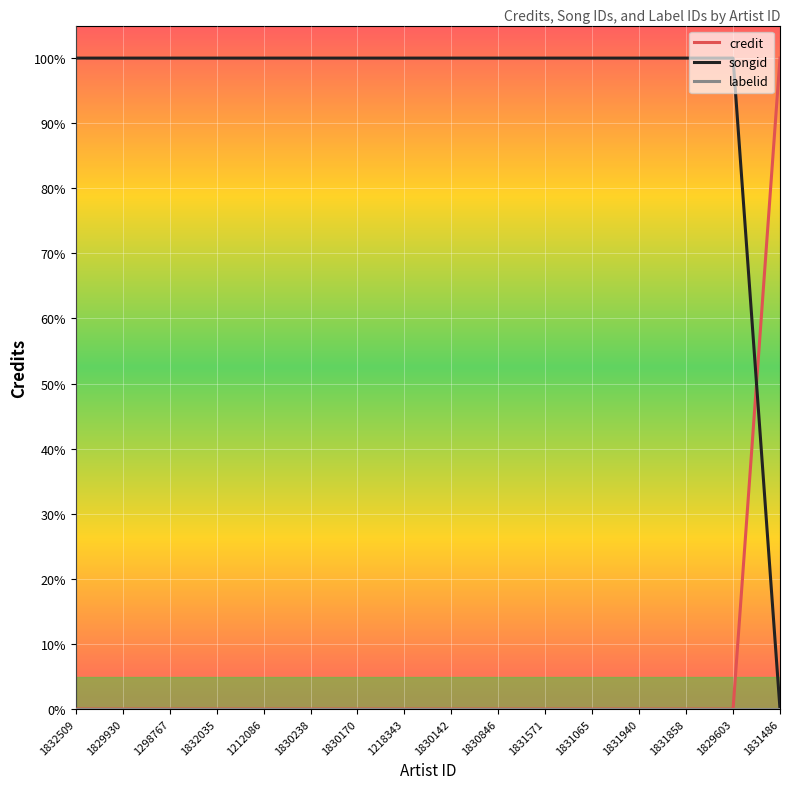

Is this an area chart (filled region under the line)?

No